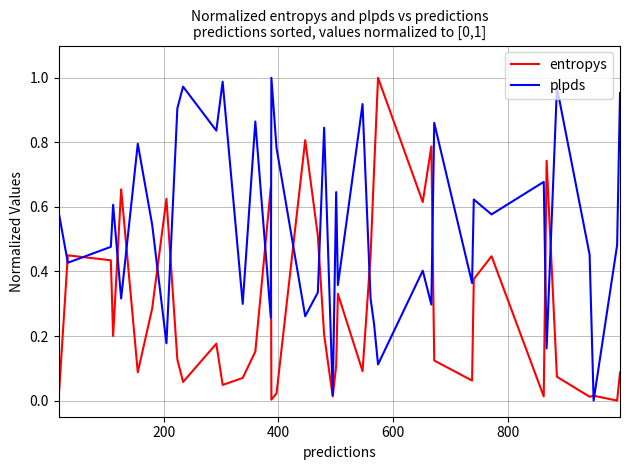

List the series in order of their overall mean, highest first.

plpds, entropys